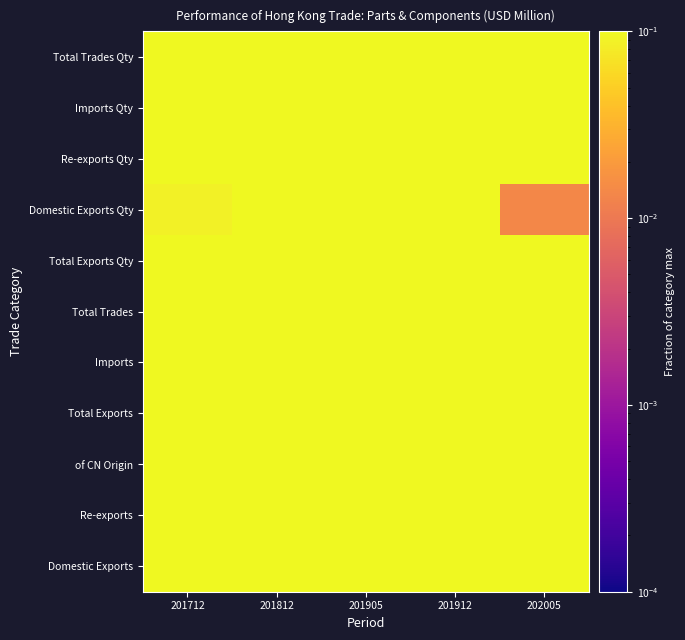

Reading left to right, list all the values displayed in this chart.

Domestic Exports: 201712=1.0	201812=0.7	201905=0.2	201912=0.7	202005=0.3
Re-exports: 201712=0.9	201812=1.0	201905=0.4	201912=1.0	202005=0.4
of CN Origin: 201712=1.0	201812=1.0	201905=0.4	201912=0.9	202005=0.3
Total Exports: 201712=0.9	201812=1.0	201905=0.4	201912=1.0	202005=0.4
Imports: 201712=0.9	201812=1.0	201905=0.4	201912=0.9	202005=0.4
Total Trades: 201712=0.9	201812=1.0	201905=0.4	201912=1.0	202005=0.4
Total Exports Qty: 201712=0.9	201812=0.9	201905=0.4	201912=1.0	202005=0.3
Domestic Exports Qty: 201712=0.1	201812=1.0	201905=0.4	201912=0.6	202005=0.0
Re-exports Qty: 201712=0.9	201812=0.9	201905=0.4	201912=1.0	202005=0.3
Imports Qty: 201712=0.9	201812=0.9	201905=0.4	201912=1.0	202005=0.4
Total Trades Qty: 201712=0.9	201812=0.9	201905=0.4	201912=1.0	202005=0.4